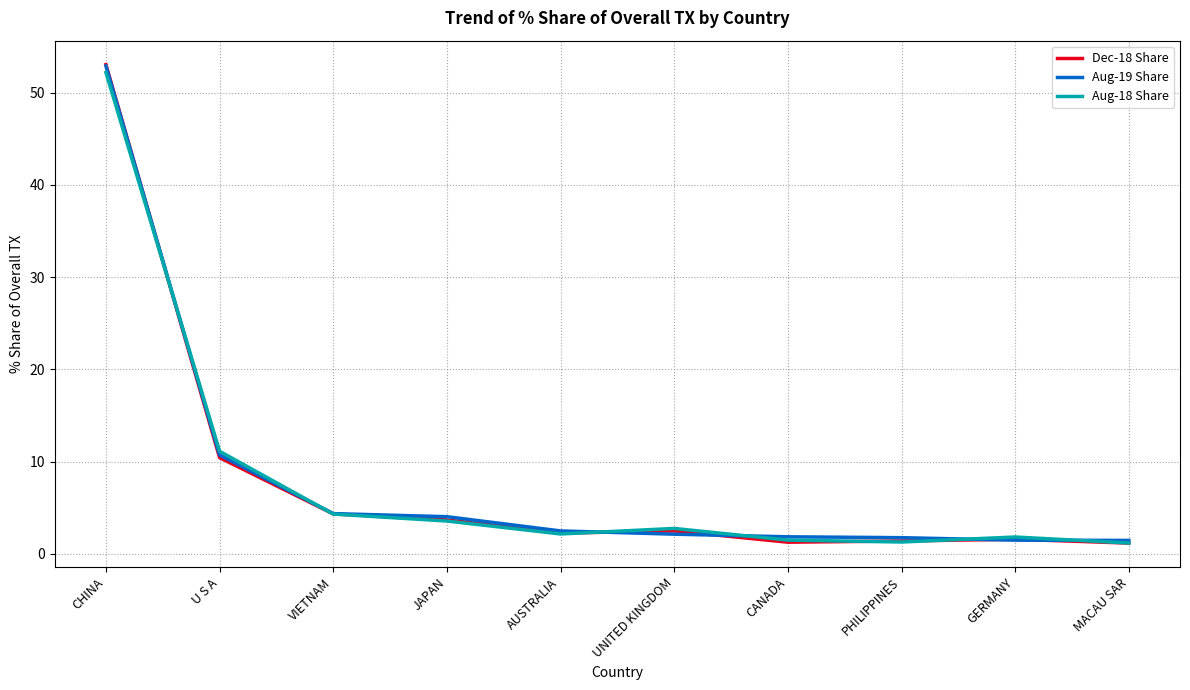

What position from the left is CANADA?

7